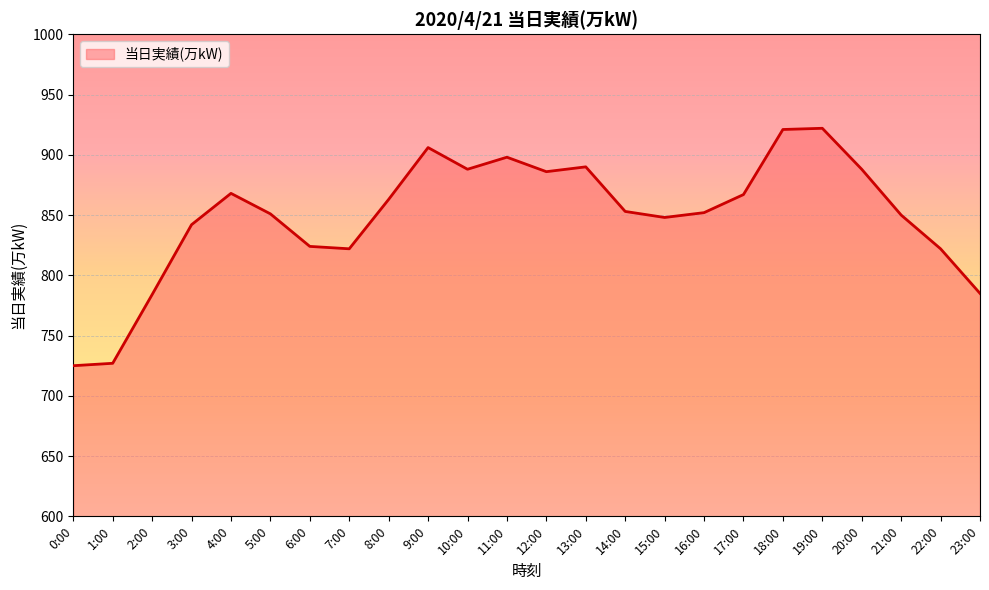

What is the change in value from 5:00 to 20:00?

+37